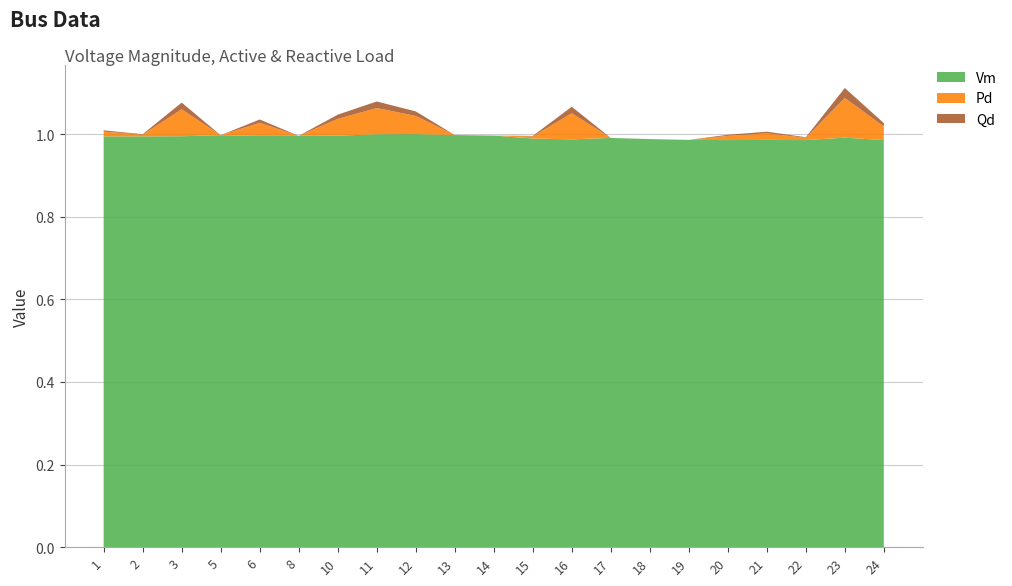

Reading right to left, extract all data points from this chart.

Vm: 24=1.0	23=1.0	22=1.0	21=1.0	20=1.0	19=1.0	18=1.0	17=1.0	16=1.0	15=1.0	14=1.0	13=1.0	12=1.0	11=1.0	10=1.0	8=1.0	6=1.0	5=1.0	3=1.0	2=1.0	1=1.0
Pd: 24=0.0	23=0.1	22=0.0	21=0.0	20=0.0	19=0.0	18=0.0	17=0.0	16=0.1	15=0.0	14=0.0	13=0.0	12=0.0	11=0.1	10=0.0	8=0.0	6=0.0	5=0.0	3=0.1	2=0.0	1=0.0
Qd: 24=0.0	23=0.0	22=0.0	21=0.0	20=0.0	19=0.0	18=0.0	17=0.0	16=0.0	15=0.0	14=0.0	13=0.0	12=0.0	11=0.0	10=0.0	8=0.0	6=0.0	5=0.0	3=0.0	2=0.0	1=0.0